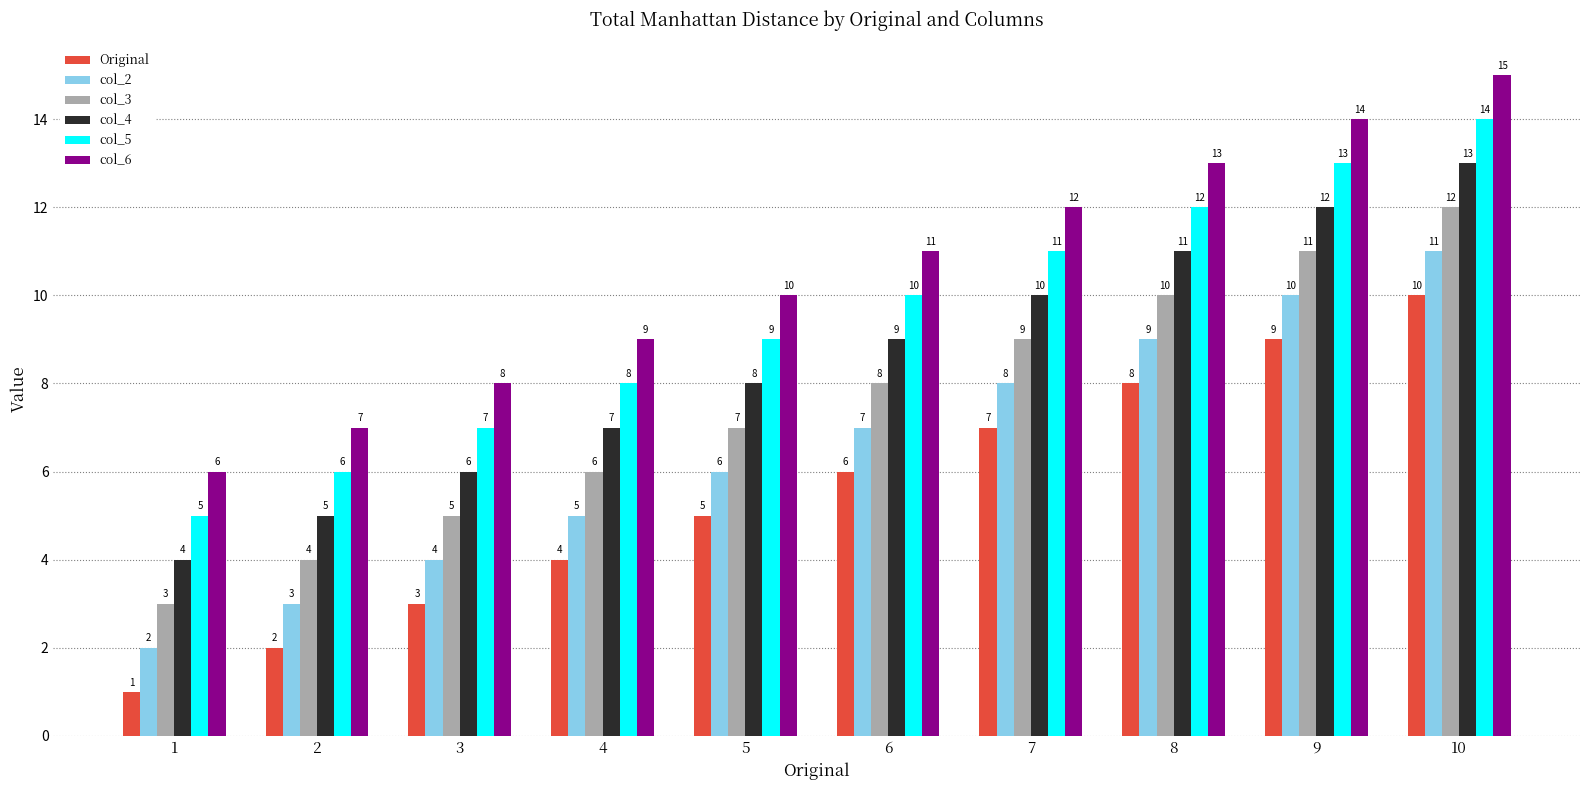

What is the difference between the highest and lowest values at 3?

5